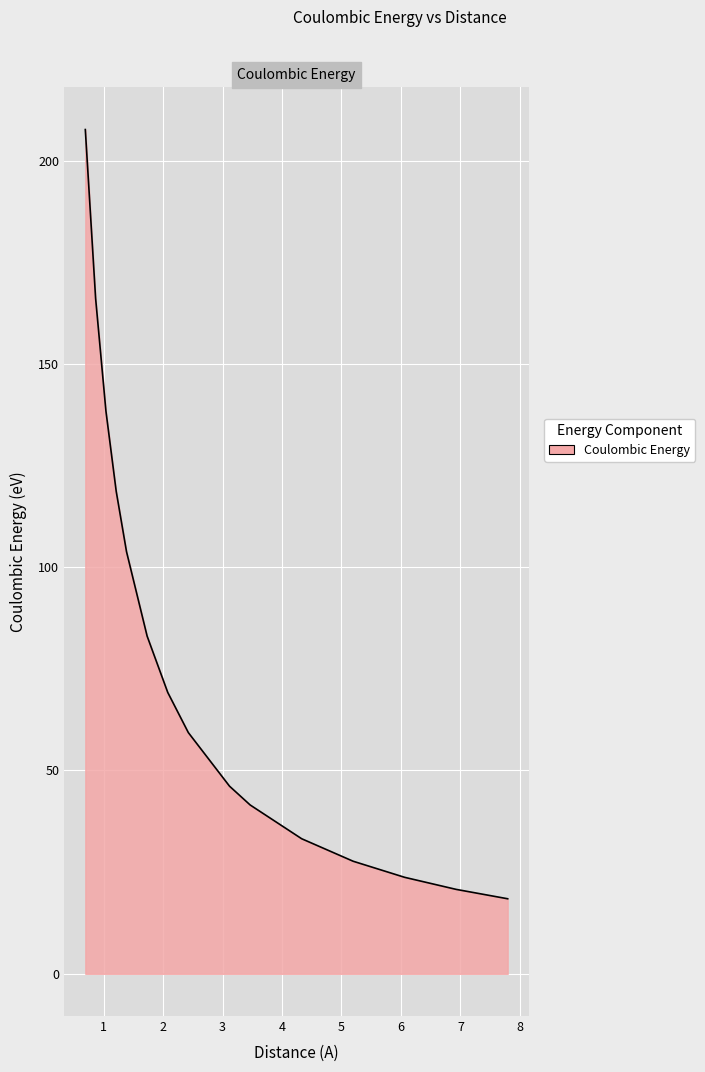

What is the smallest value displayed?

18.5